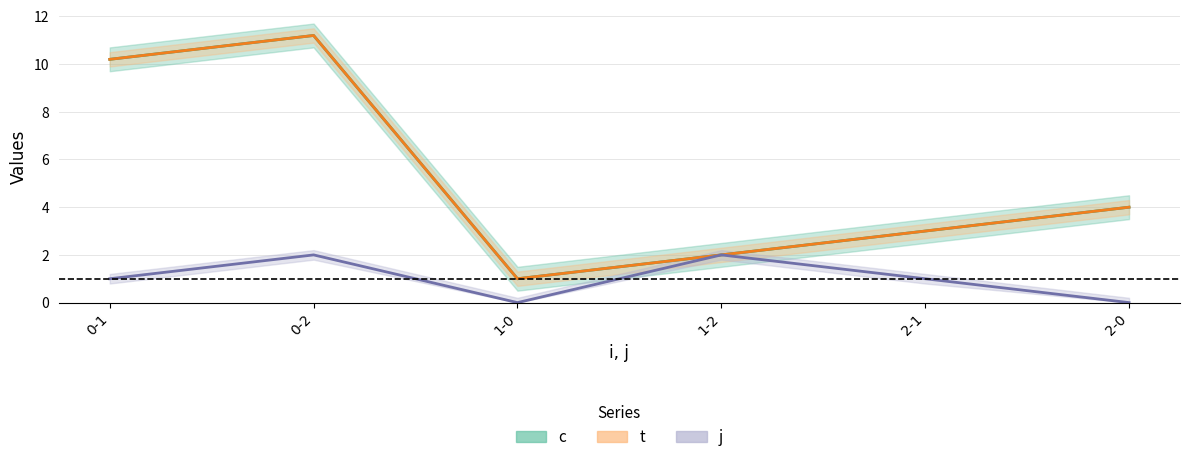

True or false: j has a value of 1.4 at 0-1.

False